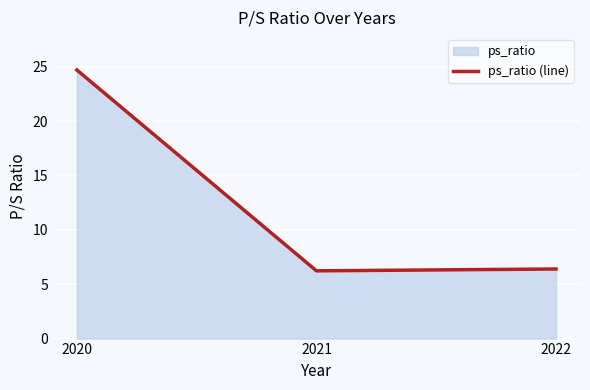

What is the minimum value shown in the chart?

6.2